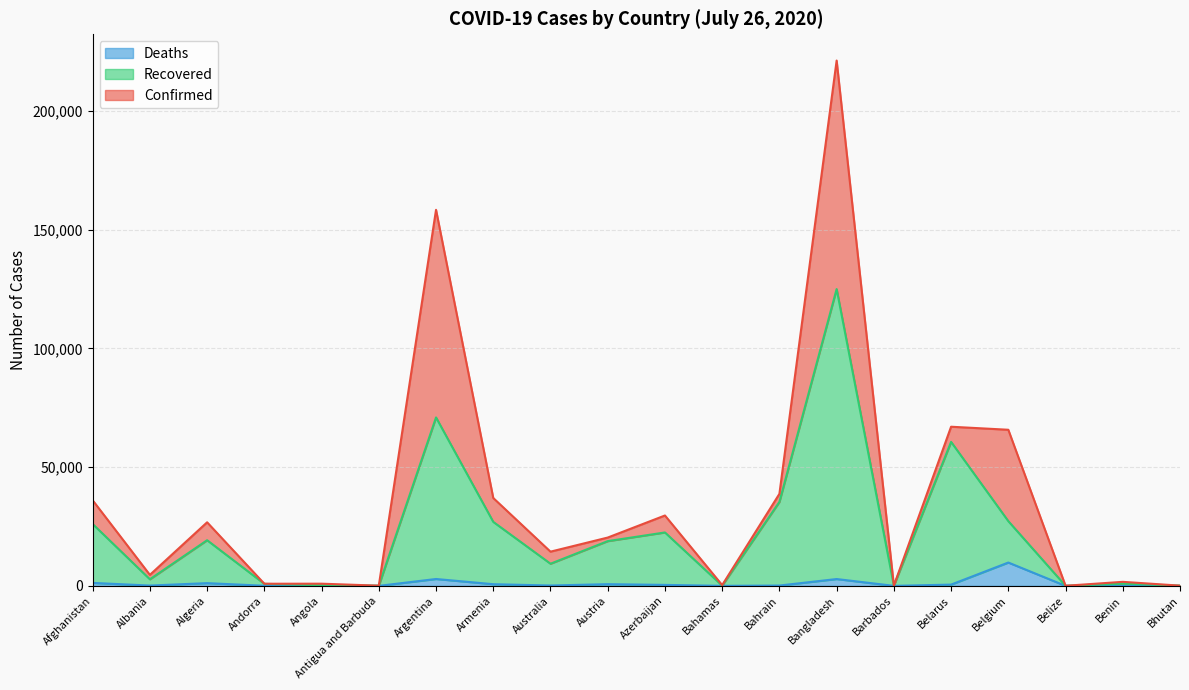

The Deaths series shows 4347 at Bangladesh. True or false?

False